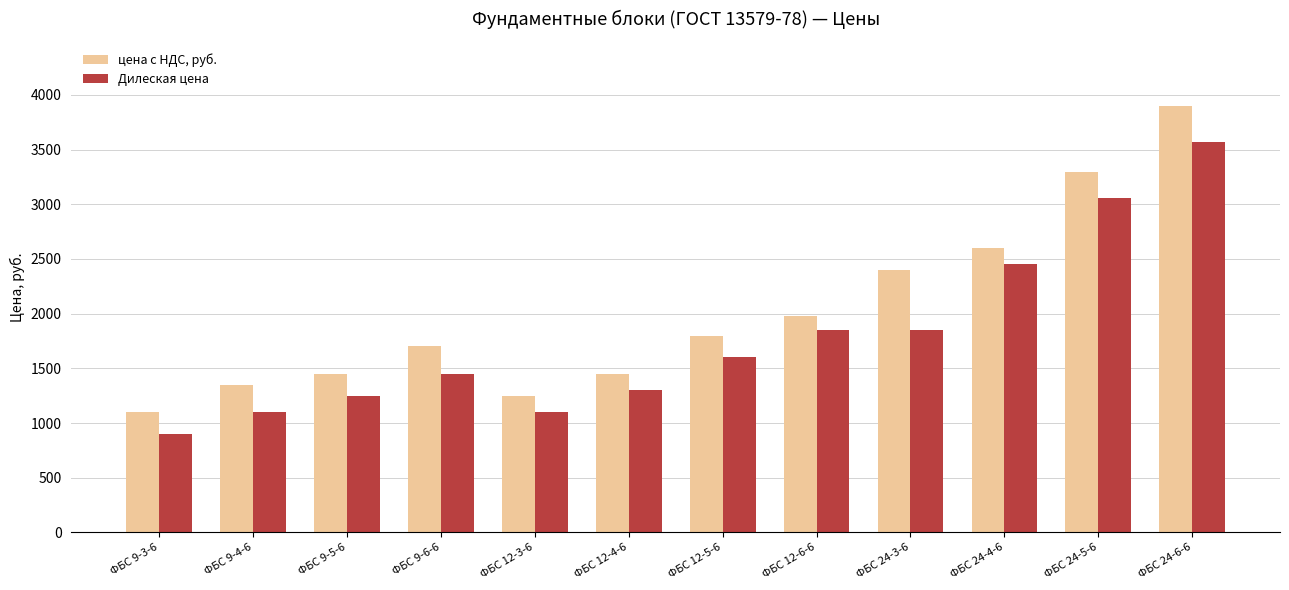

What value does the цена с НДС, руб. series have at ФБС 24-3-6, to the nearest 100?

2400